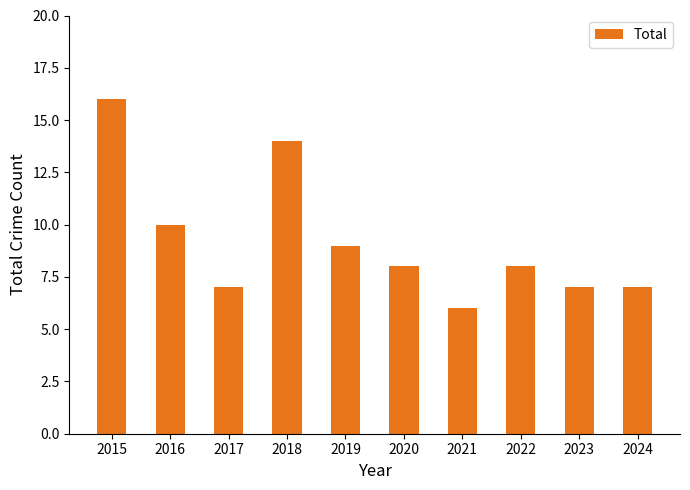

Does the chart contain stacked bars?

No